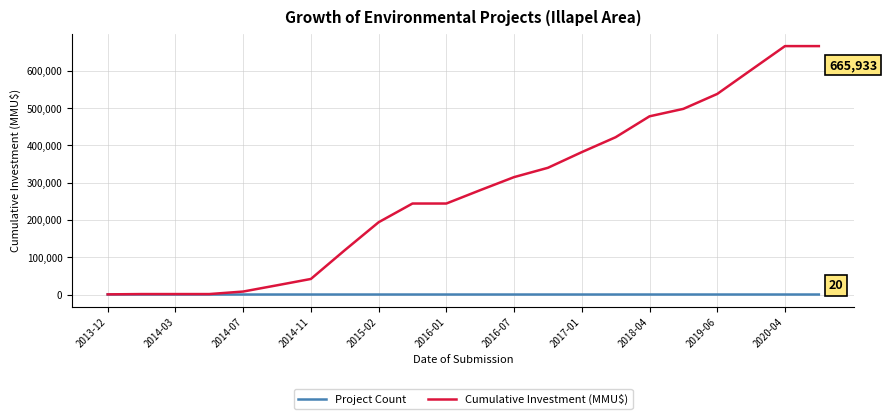

What is the highest value of the Cumulative Investment (MMU$) series?

665933